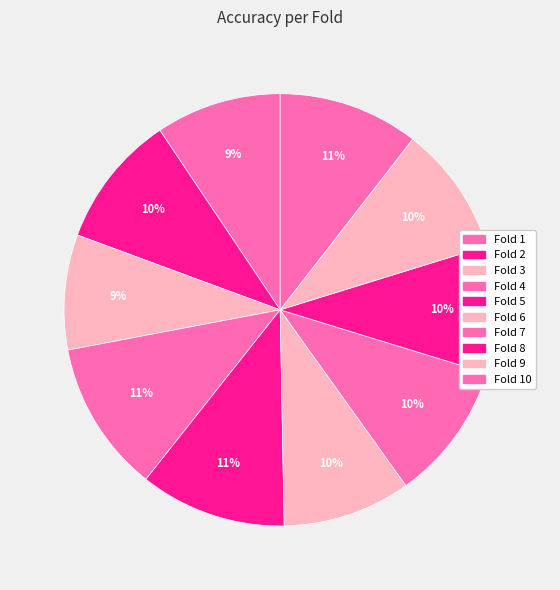

How many slices are in this pie chart?

10